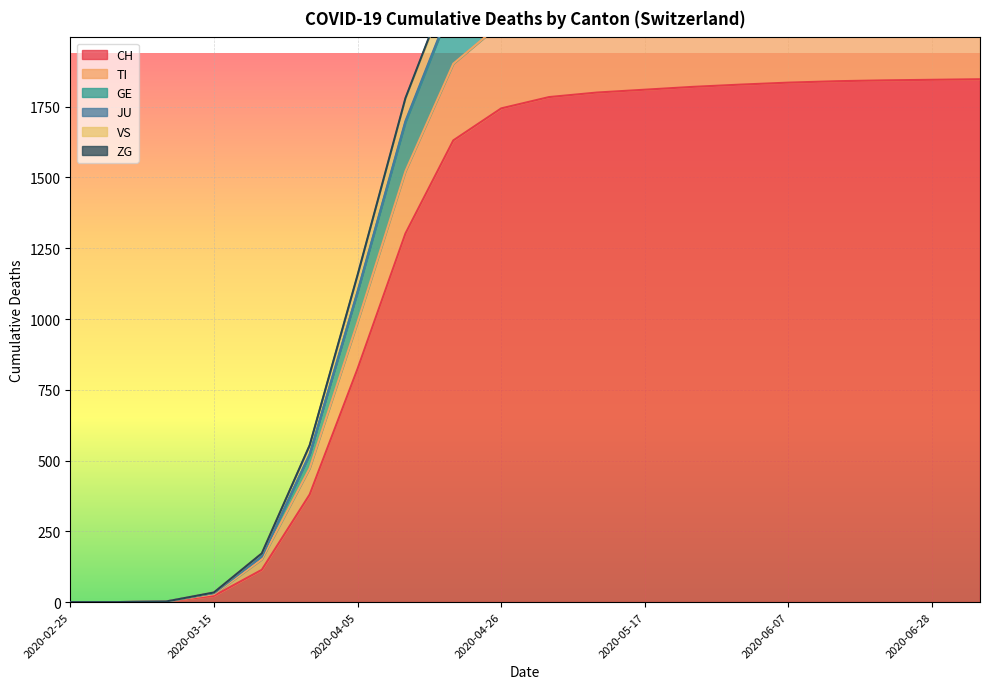

Which series has the widest spread of values?

ZG